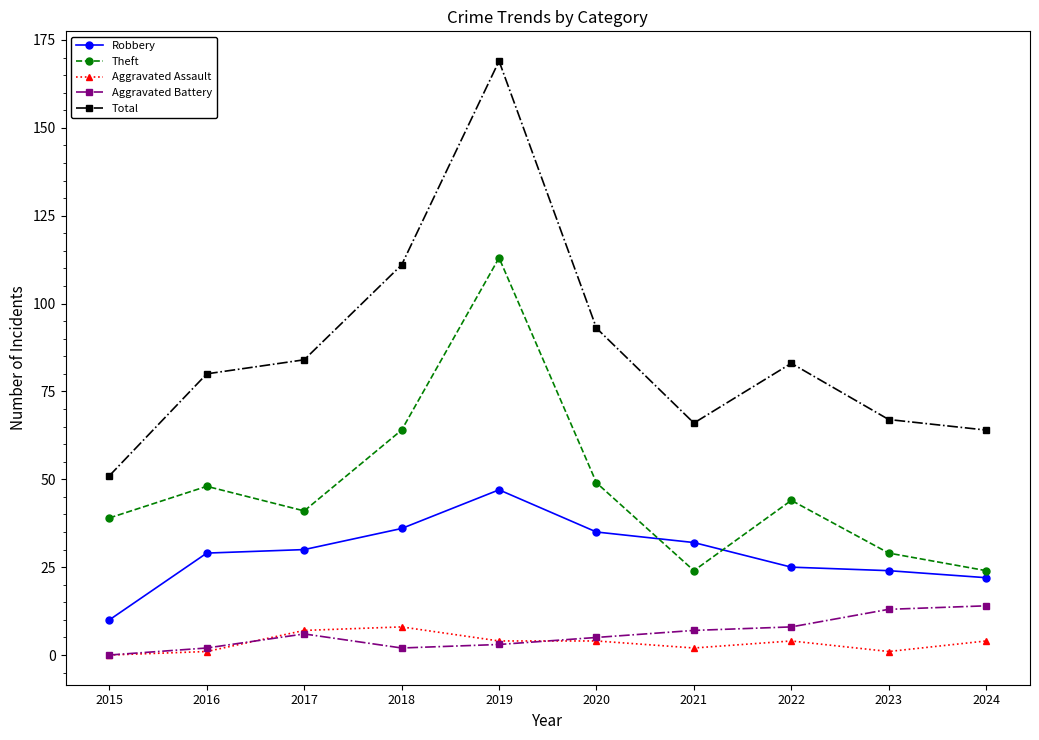

Which series changed the most between 2015 and 2019?

Total